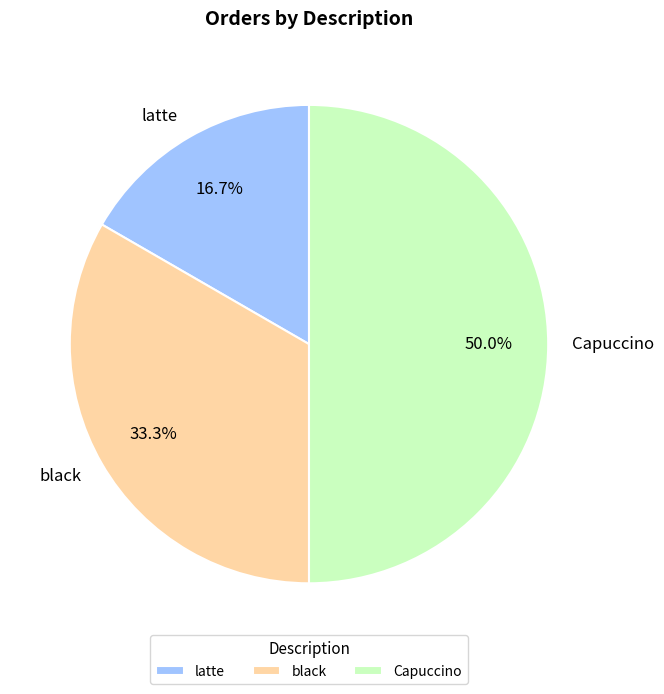

Which slice is the smallest?

latte